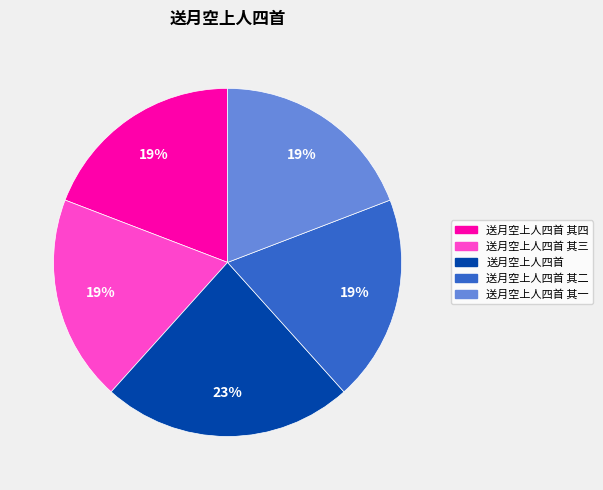

Is there any slice that represents more than half of the pie?

No